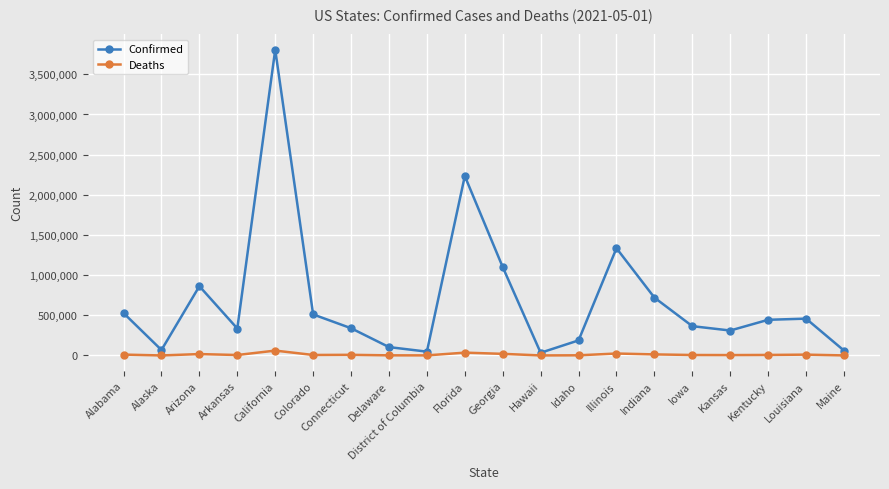

At which label does Confirmed reach its peak?

California